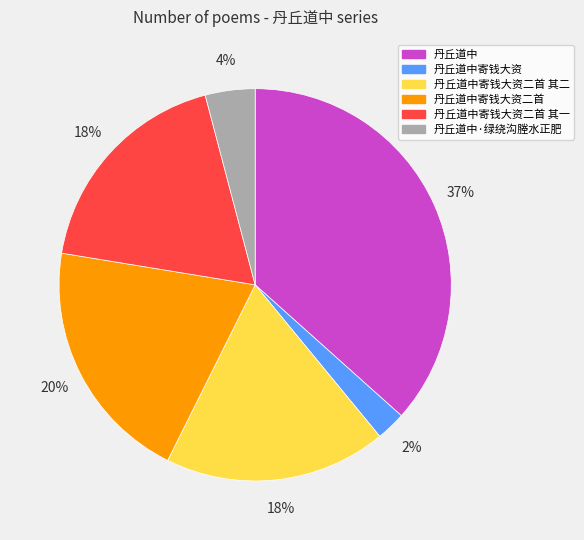

Is it true that 丹丘道中寄钱大资二首 is 29% of the pie?

False